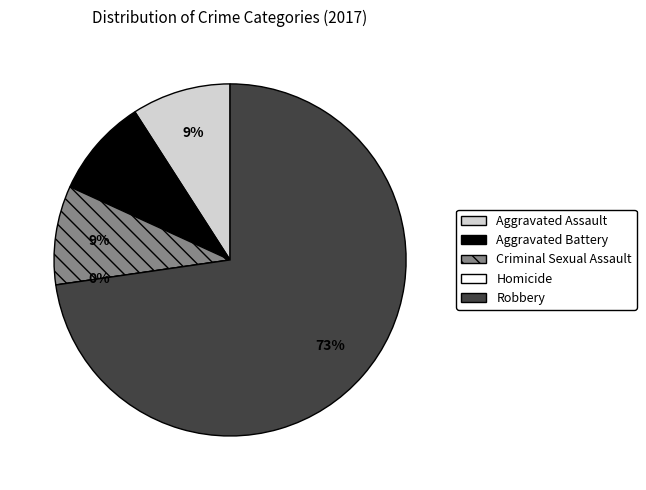

Approximately how many times larger is the value at Criminal Sexual Assault compared to Robbery?

0.1